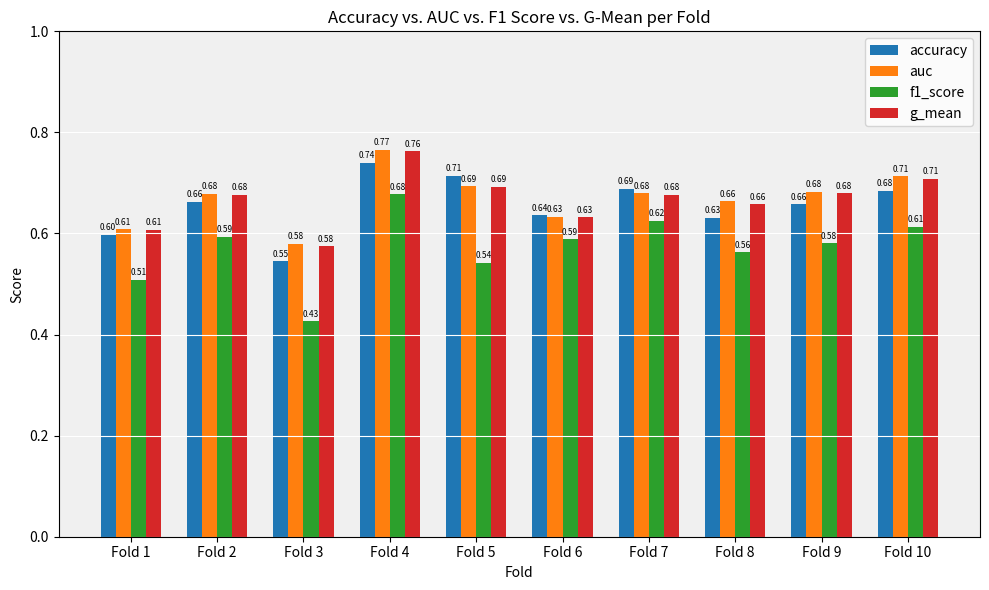

What is the difference between the maximum and second lowest values in the g_mean series?

0.2